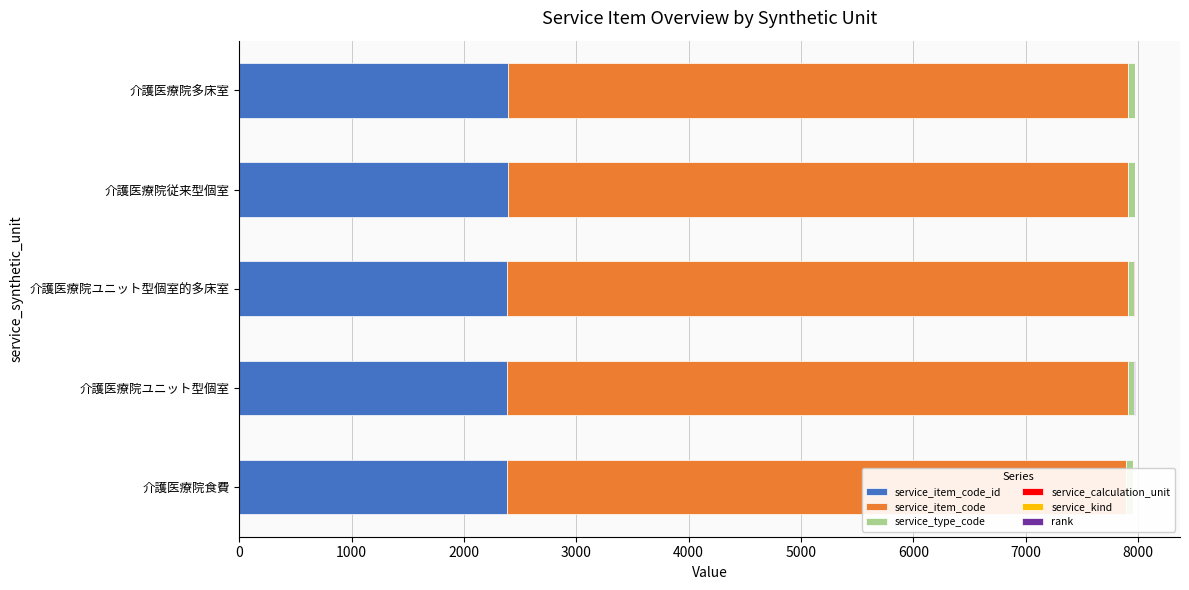

Read the rank value at 2000.

0.6